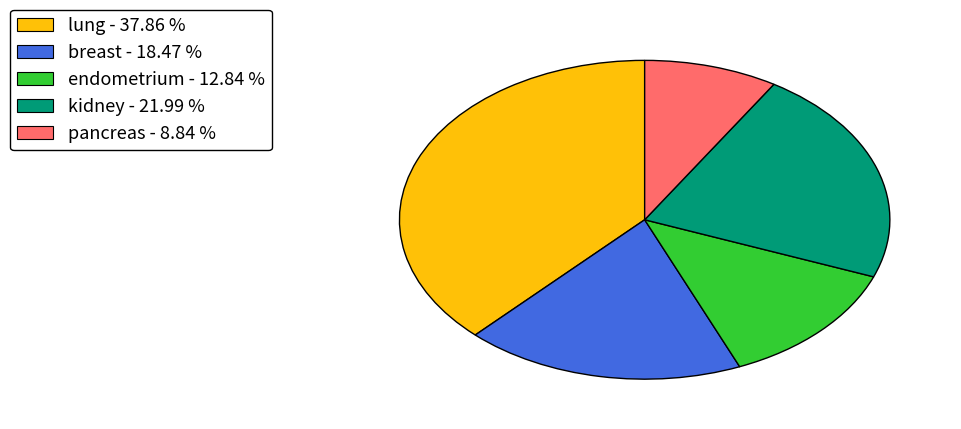

Is there any slice that represents more than half of the pie?

No